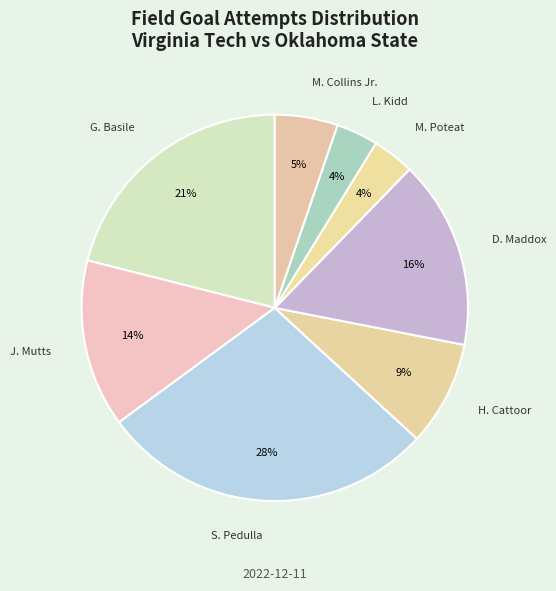

What is the largest slice in the pie chart?

S. Pedulla